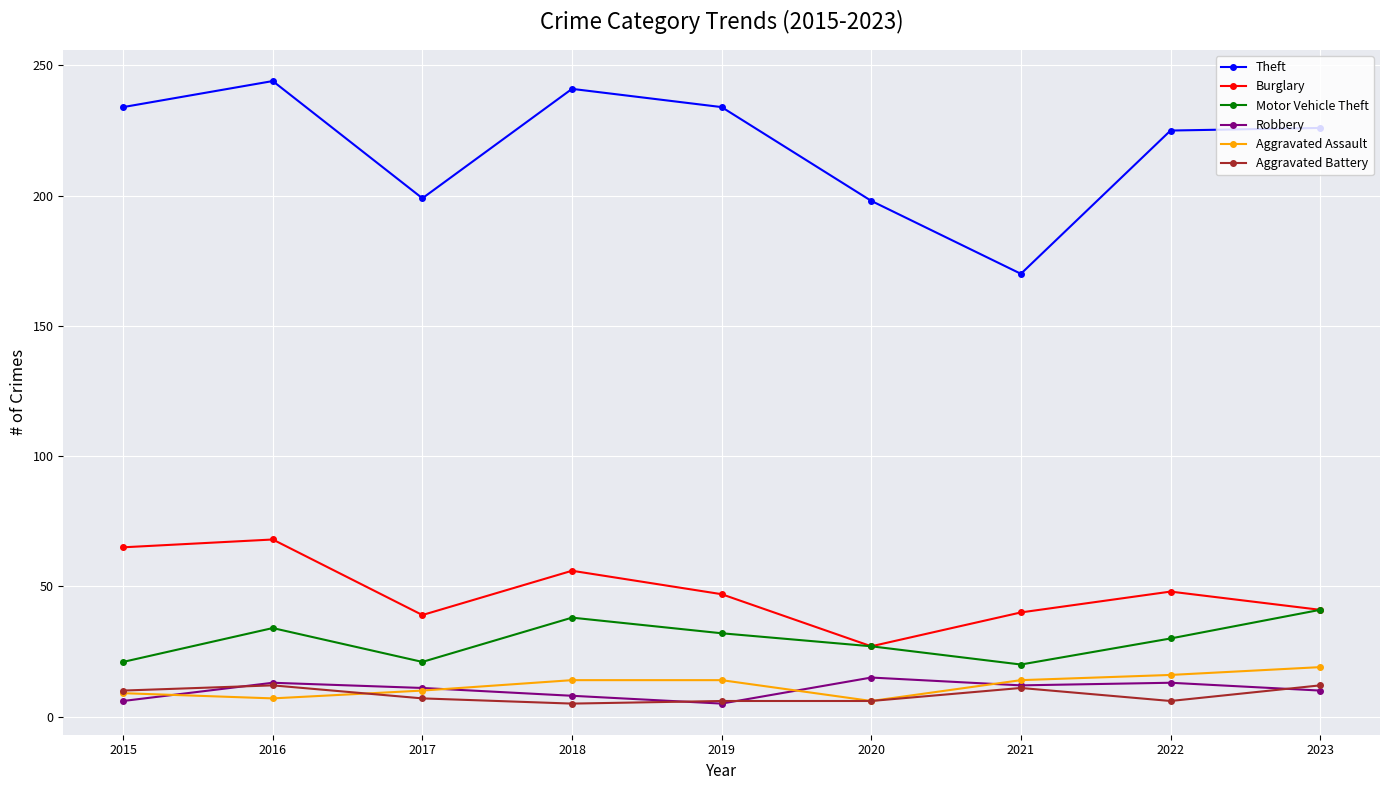

Between 2017 and 2022, which series saw the biggest shift?

Theft